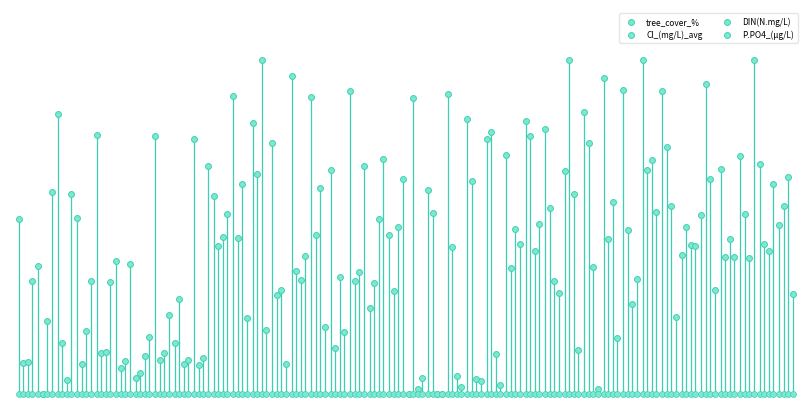

Which series has the widest spread of Y values?

tree_cover_%